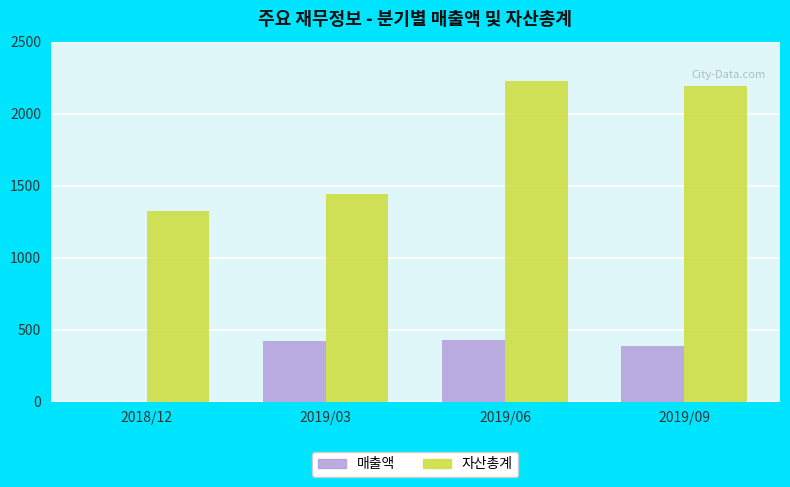

Is it true that 매출액 equals 428 at 2019/06?

True